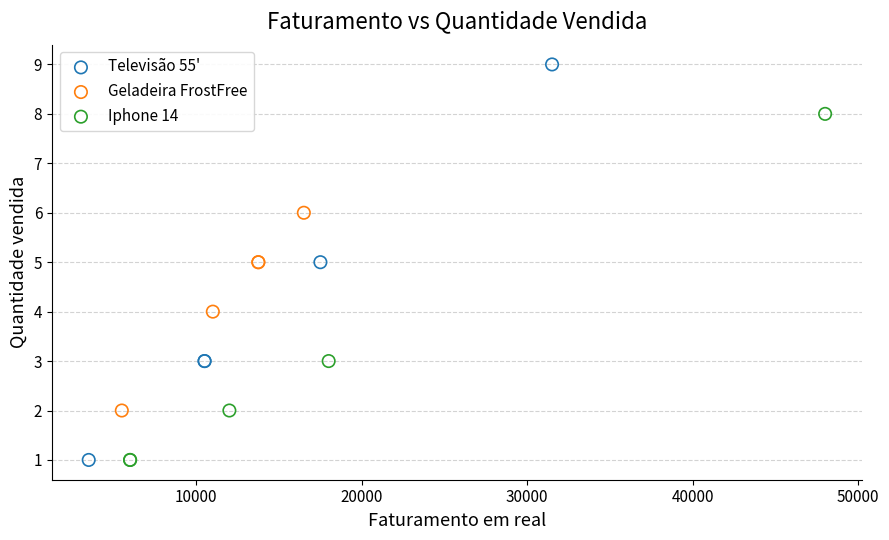

Which series reaches the maximum Y coordinate?

Televisão 55'